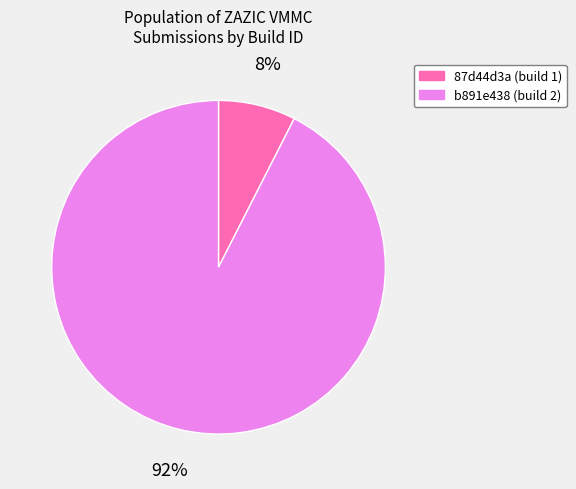

To the nearest percent, what is the average slice percentage?

50%